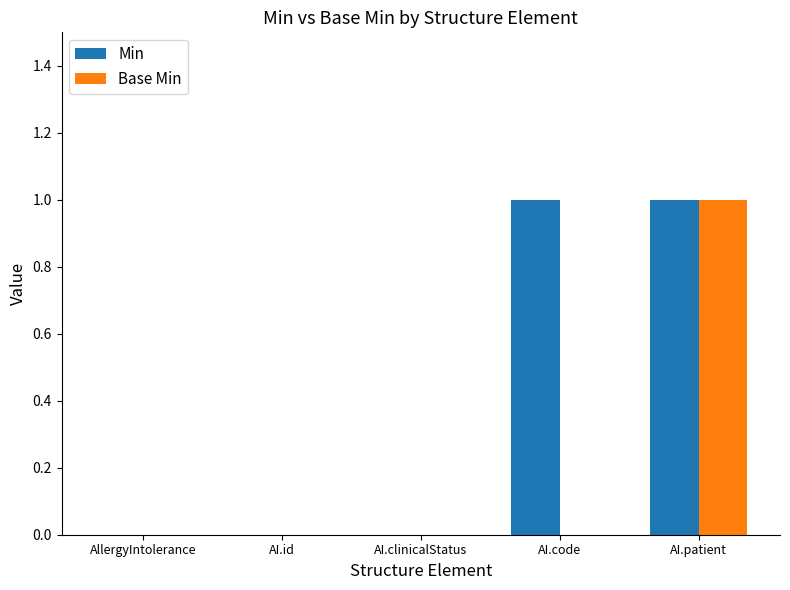

Which series changed the most between AllergyIntolerance and AI.code?

Min